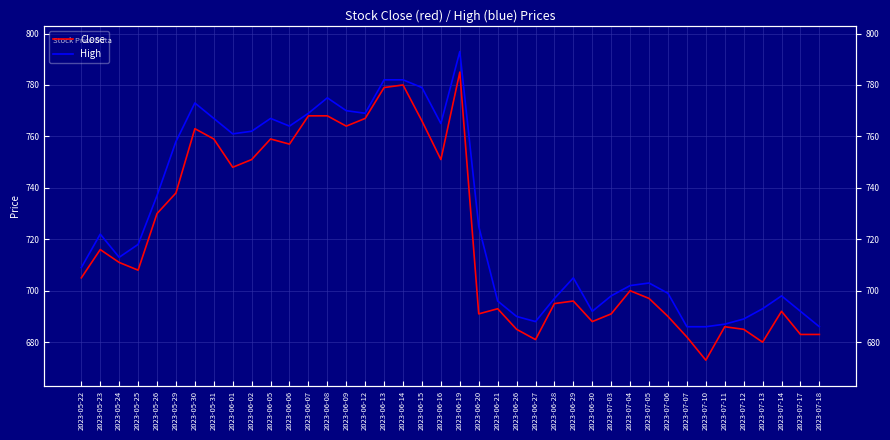

True or false: High and Close cross at least once.

False